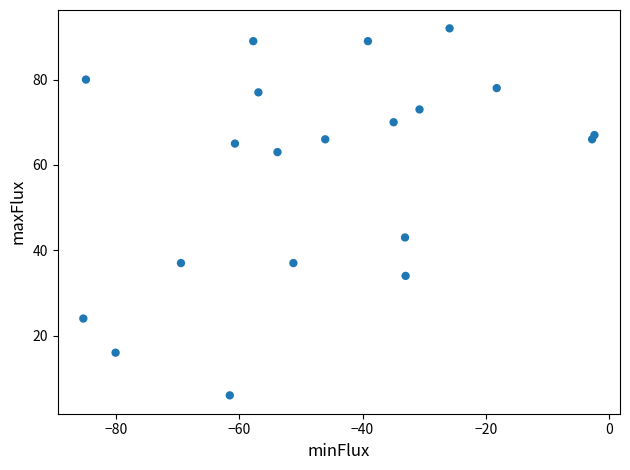

What Y value in the scatter plot is closest to 49?

43